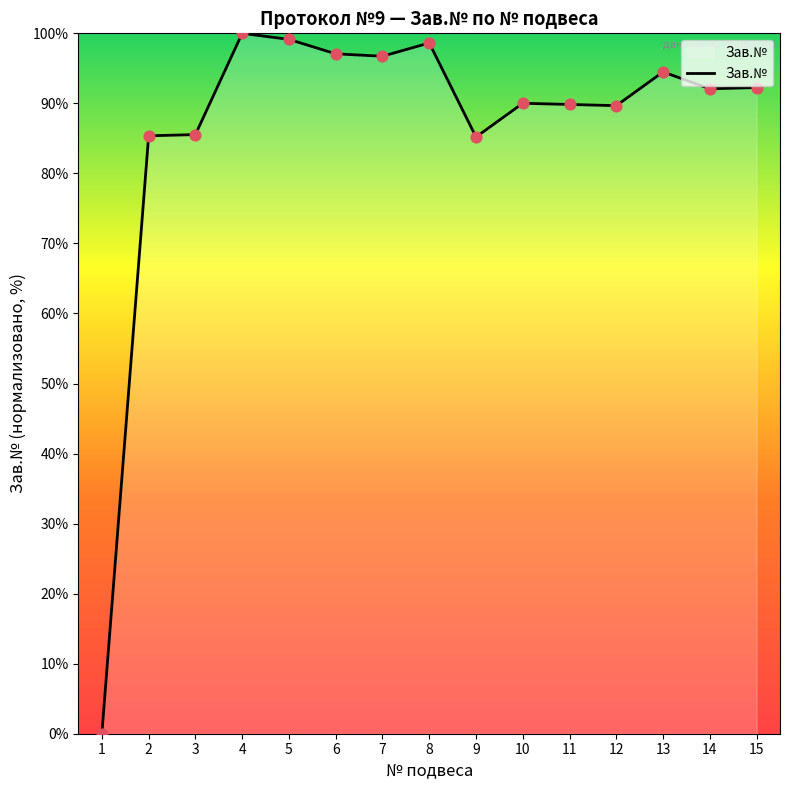

What is the ratio of the value at 8 to the value at 6?

1.0